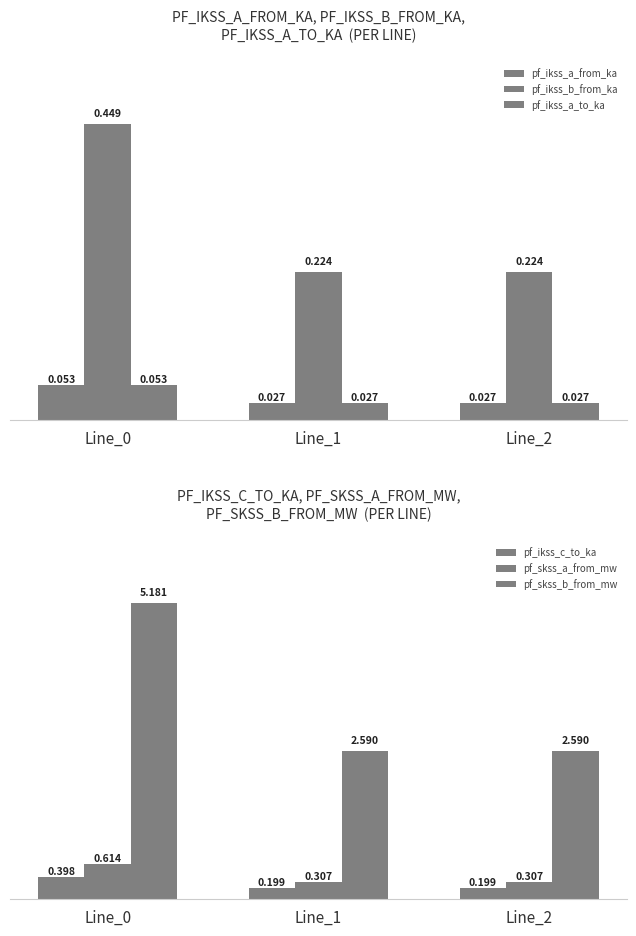

What is the highest value of the pf_skss_a_from_mw series?

0.6